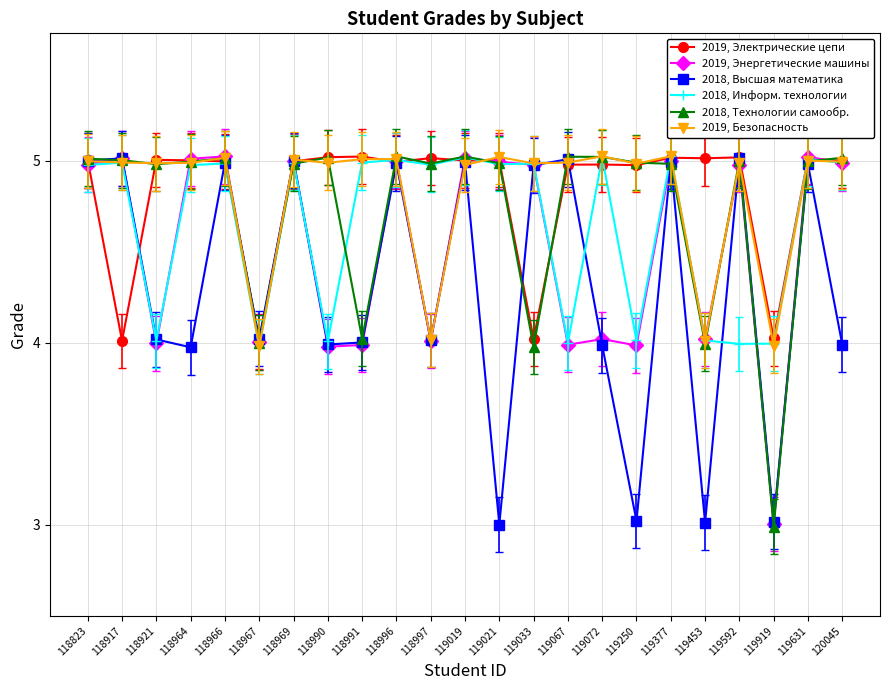

List the labels in order of 2019, Безопасность value, largest first.

119072, 119377, 119021, 118966, 118991, 118996, 118969, 119631, 118823, 120045, 118917, 119067, 118964, 118990, 118921, 119592, 119033, 119250, 119019, 118997, 119453, 119919, 118967